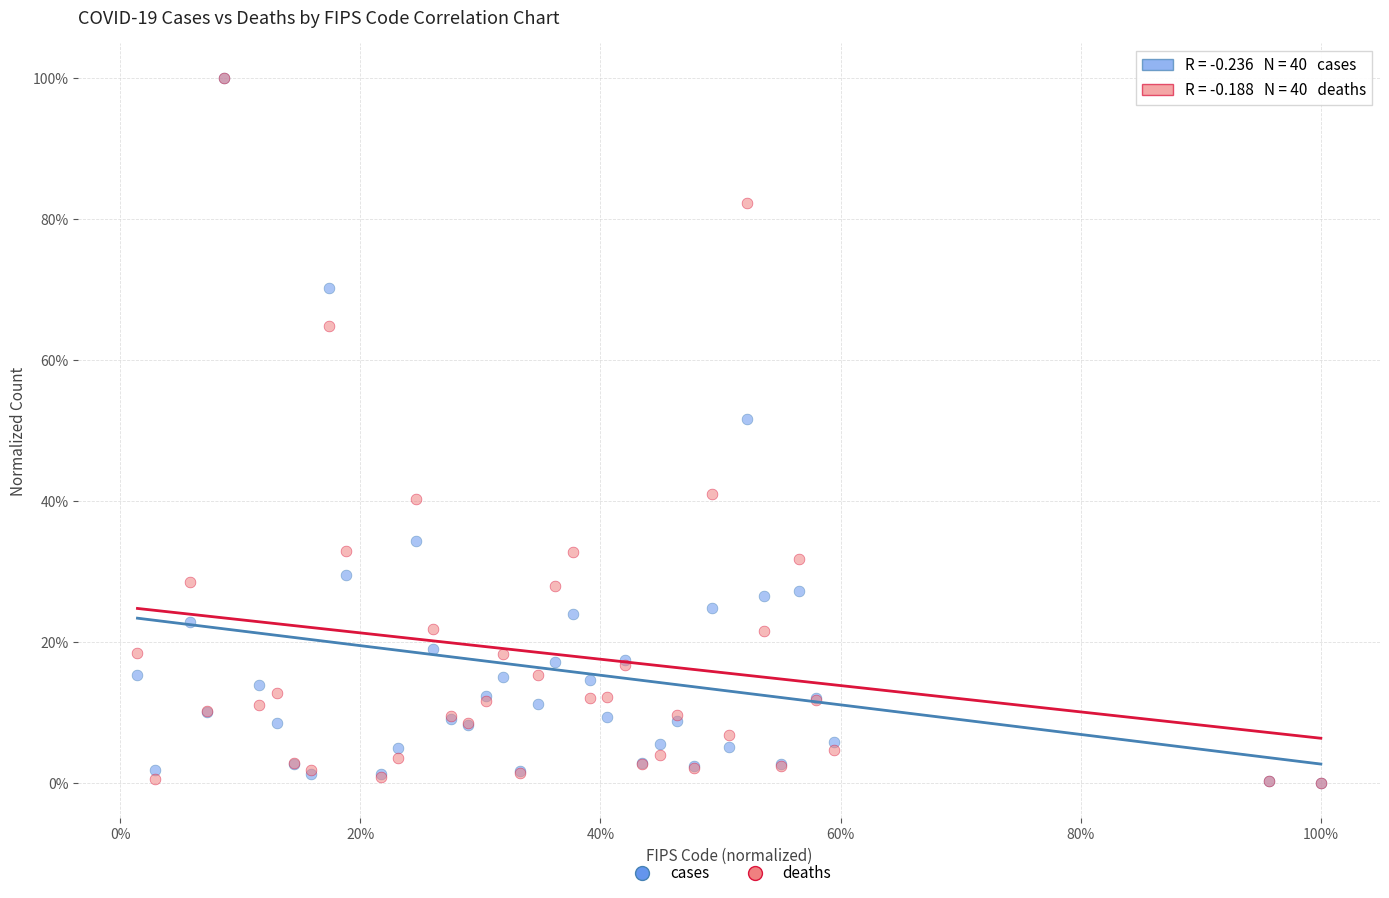

What are all the series names shown in the legend?

cases, deaths